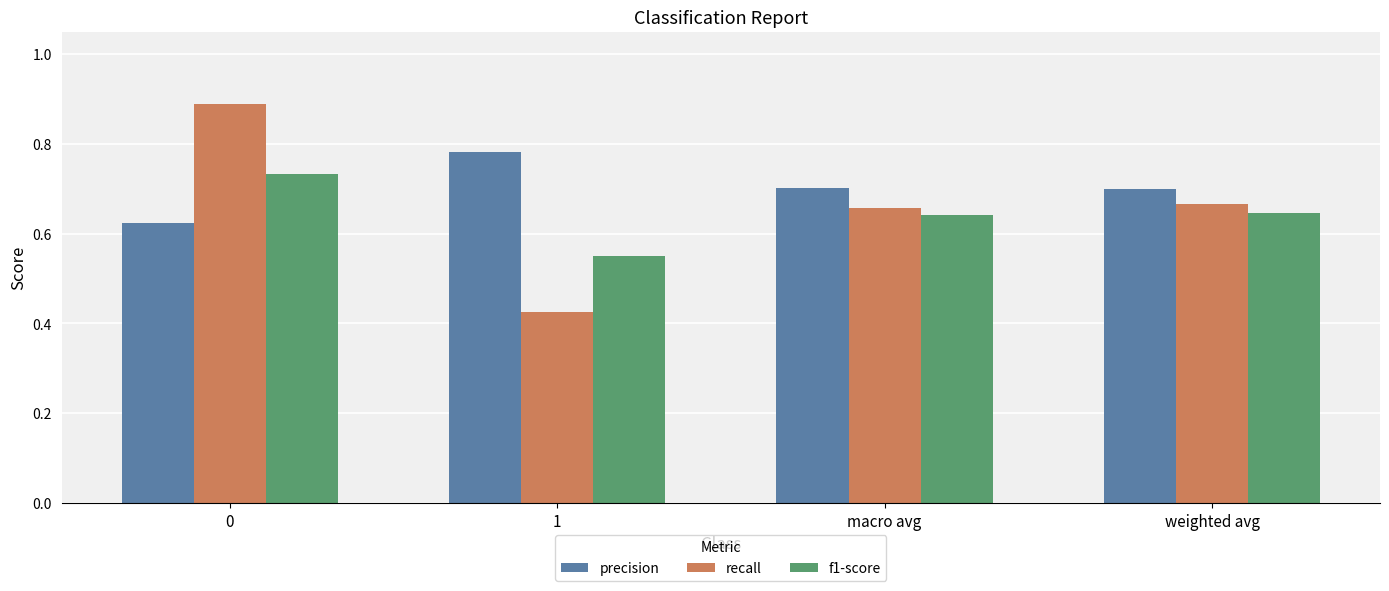

Which series has the largest total across all categories?

precision